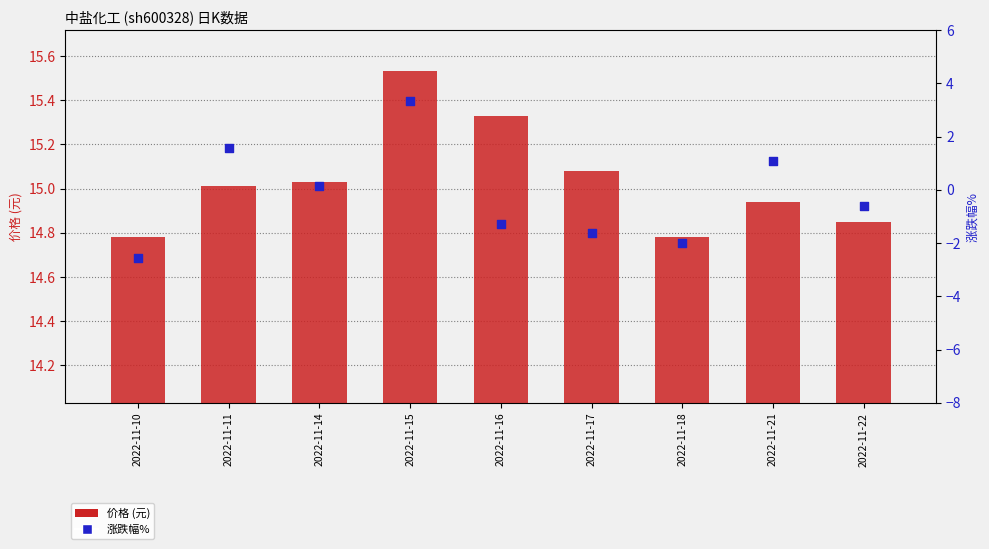

What is the total value across all series at 2022-11-17?

13.4